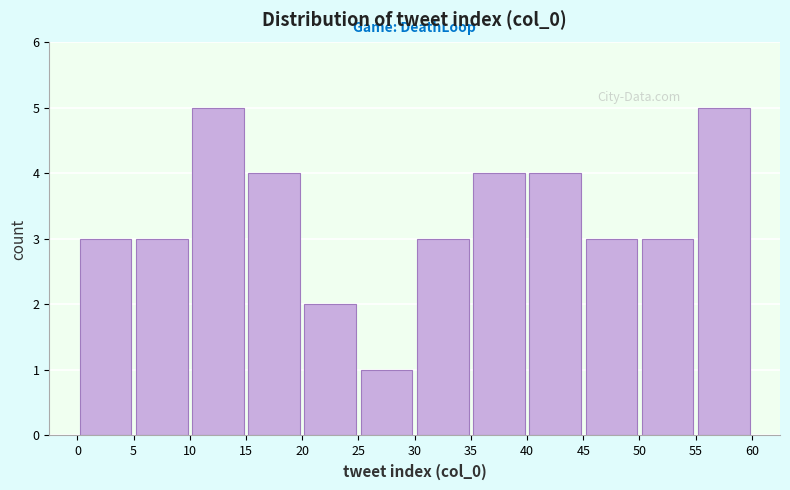

Reading left to right, list every bar in this chart as the range it spans on the x-axis followed by its height. The values are not printed on the chart, so give them approximately, as read against the axis.

0 to 5: 3
5 to 10: 3
10 to 15: 5
15 to 20: 4
20 to 25: 2
25 to 30: 1
30 to 35: 3
35 to 40: 4
40 to 45: 4
45 to 50: 3
50 to 55: 3
55 to 60: 5